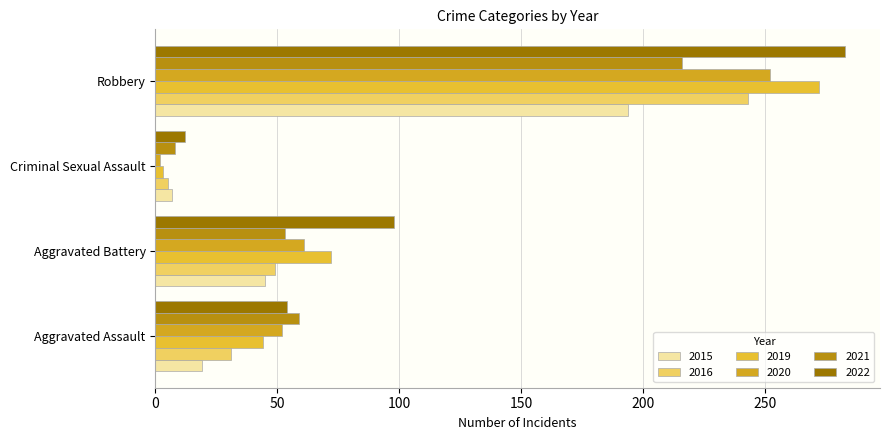

At Aggravated Battery, list the series in order from largest to smallest.

2022, 2019, 2020, 2021, 2016, 2015